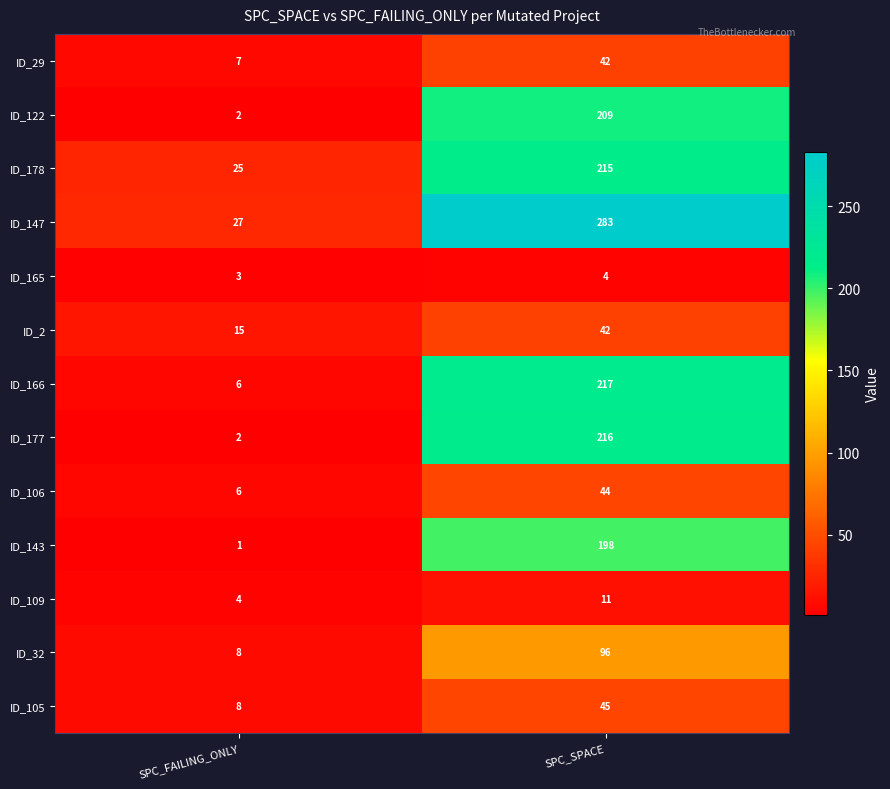

The value of ID_166 at SPC_SPACE is 83. True or false?

False